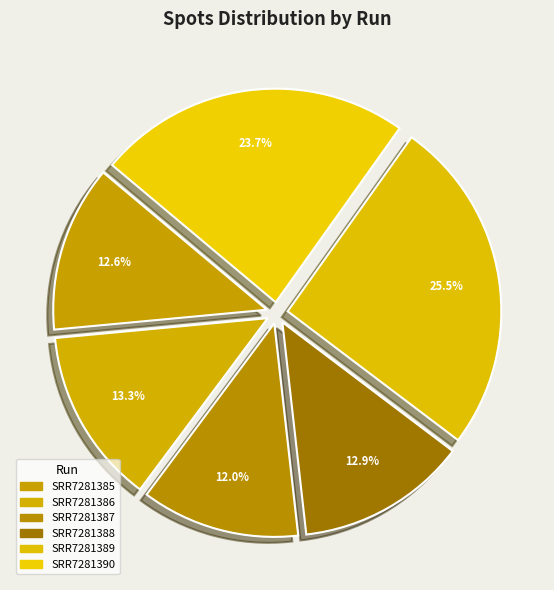

Which has a higher value, SRR7281390 or SRR7281385?

SRR7281390